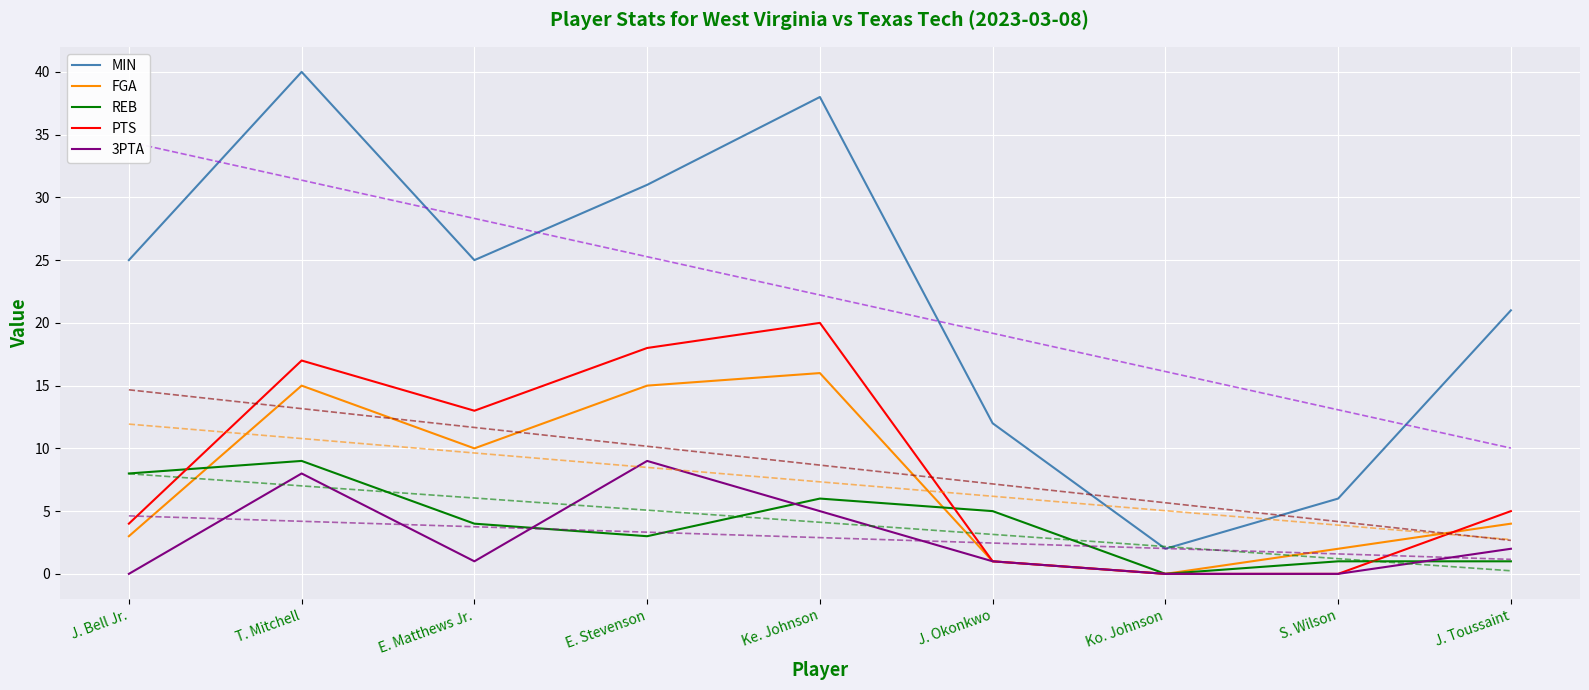

How many lines are shown in the chart?

5